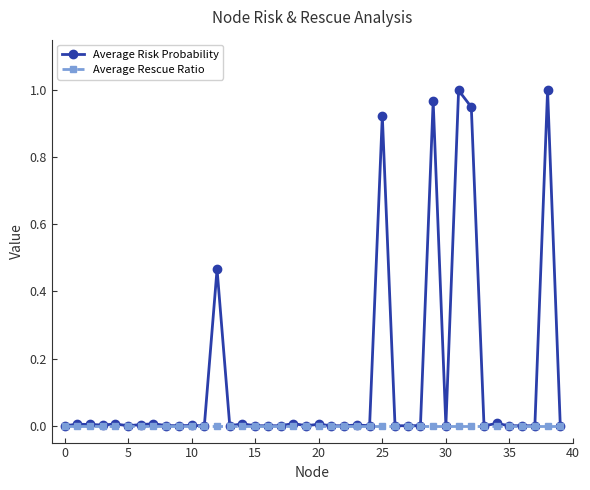

List the series in order of their peak value, lowest first.

Average Rescue Ratio, Average Risk Probability